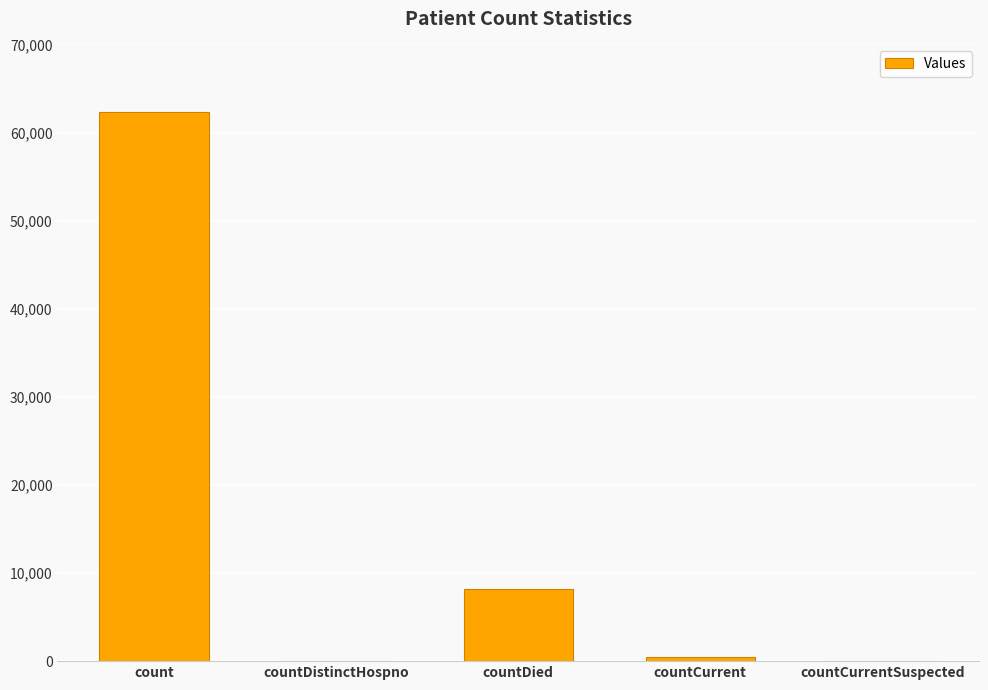

Reading left to right, extract all data points from this chart.

62308	0	8144	450	0